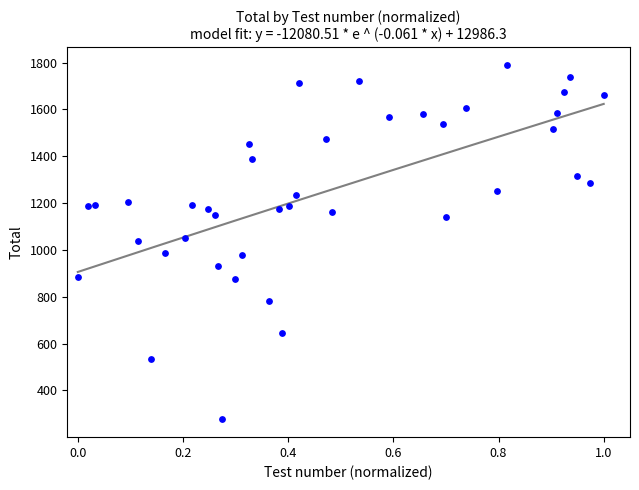

What is the range of Y values (max minus min)?

1514